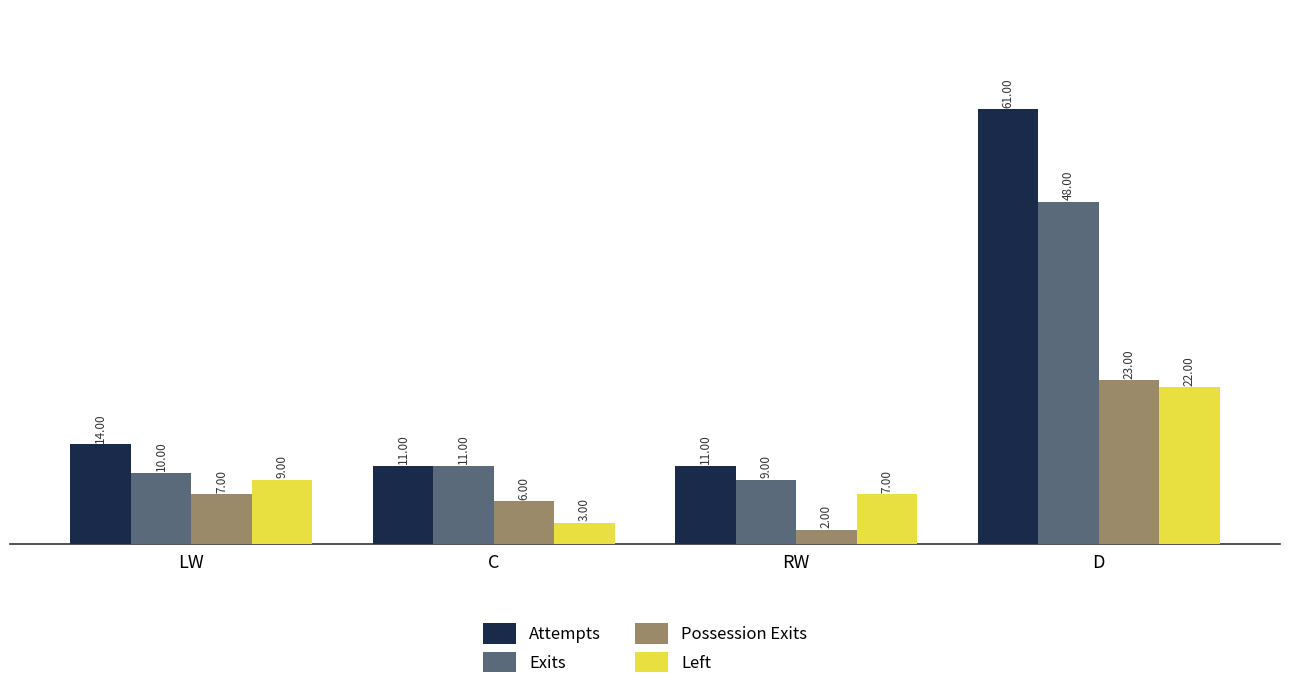

Which series has the largest total across all categories?

Attempts